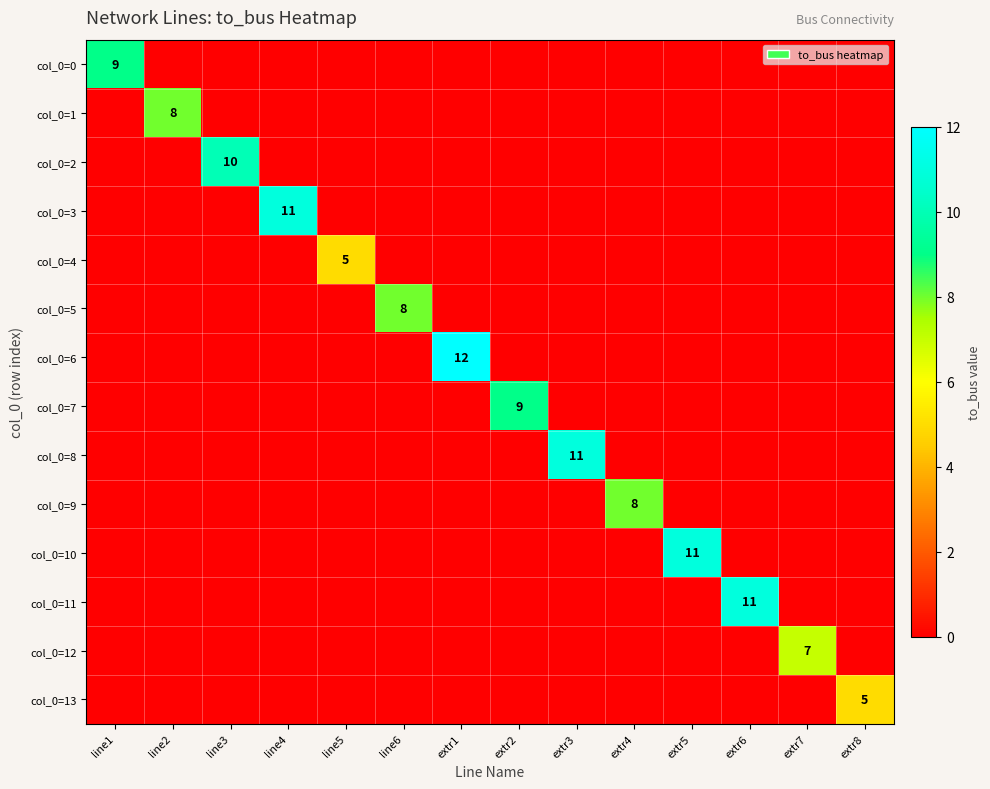

At which category is the sum across all series the highest?

extr1